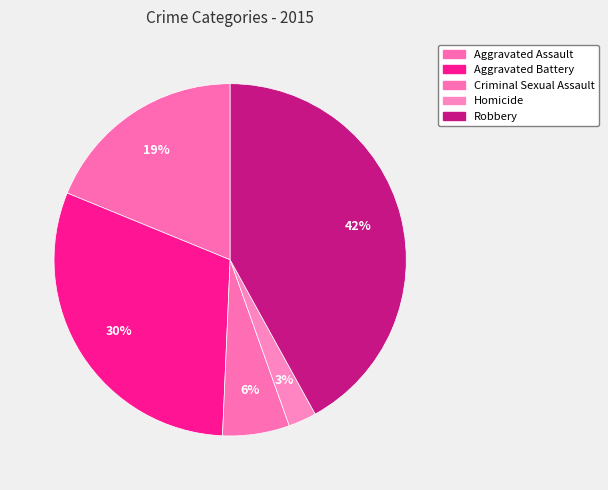

Which category has the smallest portion of the pie?

Homicide